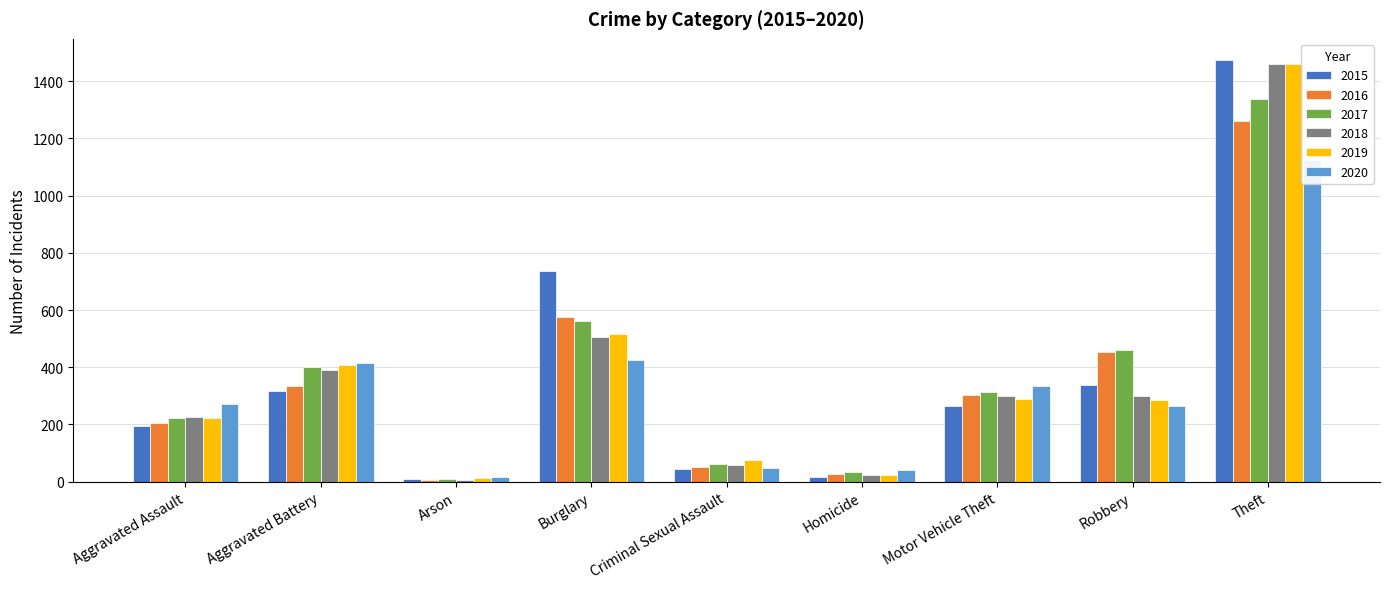

Reading right to left, transcribe all the data shown in this chart.

2015: Theft=1474	Robbery=337	Motor Vehicle Theft=263	Homicide=15	Criminal Sexual Assault=46	Burglary=738	Arson=9	Aggravated Battery=316	Aggravated Assault=194
2016: Theft=1259	Robbery=454	Motor Vehicle Theft=304	Homicide=26	Criminal Sexual Assault=50	Burglary=576	Arson=7	Aggravated Battery=336	Aggravated Assault=206
2017: Theft=1339	Robbery=460	Motor Vehicle Theft=312	Homicide=33	Criminal Sexual Assault=61	Burglary=562	Arson=10	Aggravated Battery=400	Aggravated Assault=224
2018: Theft=1461	Robbery=301	Motor Vehicle Theft=298	Homicide=25	Criminal Sexual Assault=60	Burglary=506	Arson=7	Aggravated Battery=389	Aggravated Assault=225
2019: Theft=1459	Robbery=287	Motor Vehicle Theft=290	Homicide=22	Criminal Sexual Assault=77	Burglary=517	Arson=12	Aggravated Battery=407	Aggravated Assault=223
2020: Theft=1125	Robbery=263	Motor Vehicle Theft=333	Homicide=41	Criminal Sexual Assault=48	Burglary=425	Arson=17	Aggravated Battery=416	Aggravated Assault=273